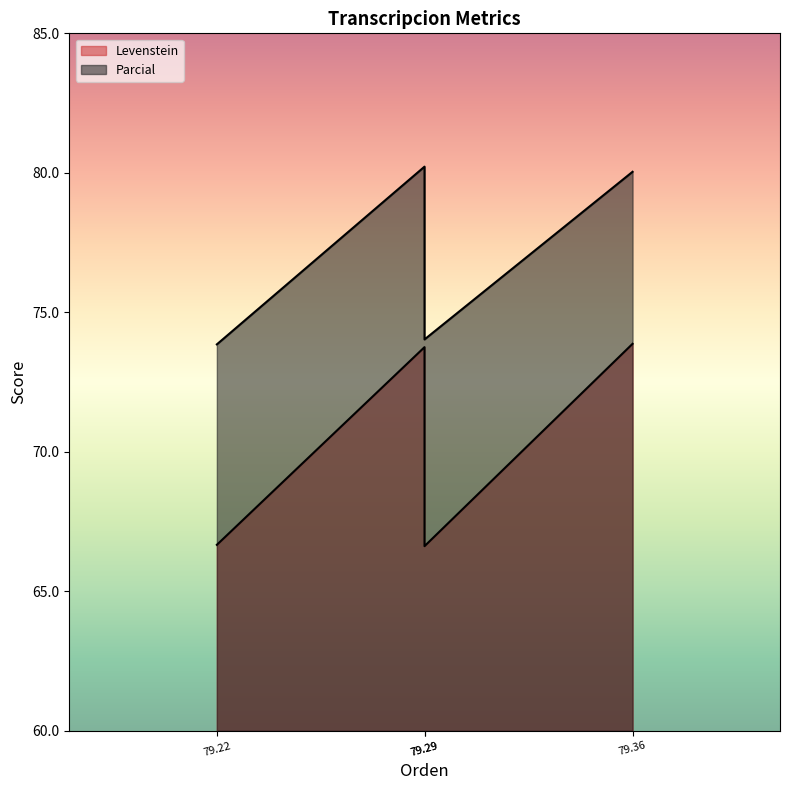

In Parcial, how many points are lower than both neighbors (excluding endpoints)?

1